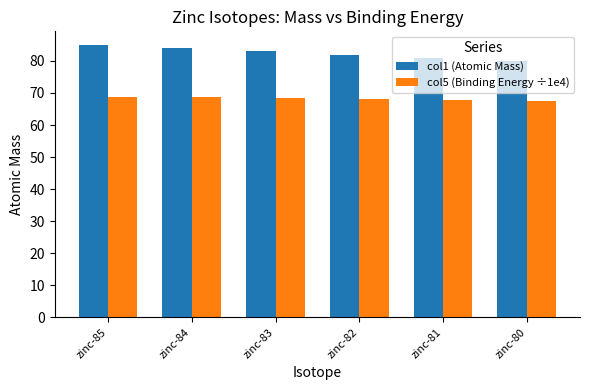

What is the difference between the maximum and minimum values in the col5 (Binding Energy ÷1e4) series?

1.4